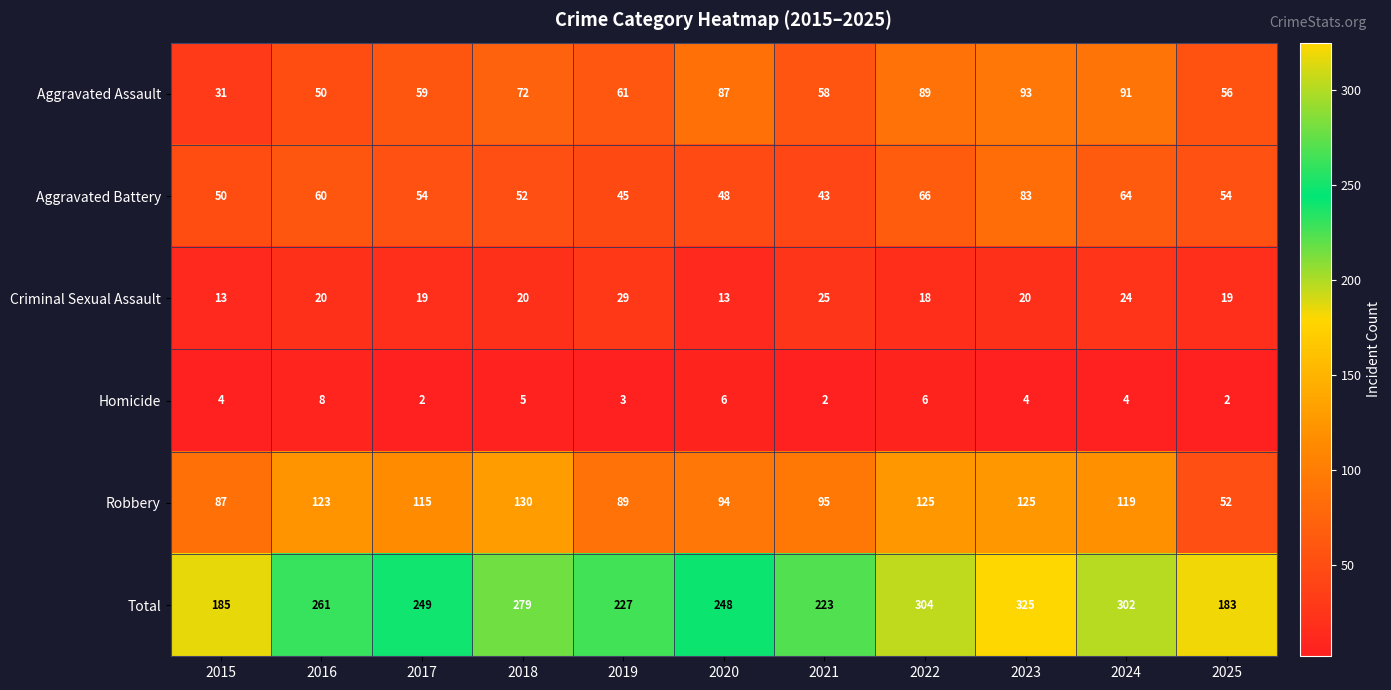

What value does the Aggravated Battery series have at 2016, to the nearest 10?

60